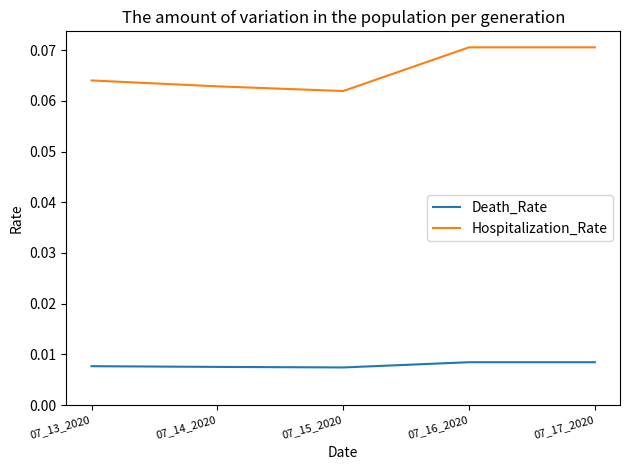

List the series in order of their peak value, highest first.

Hospitalization_Rate, Death_Rate